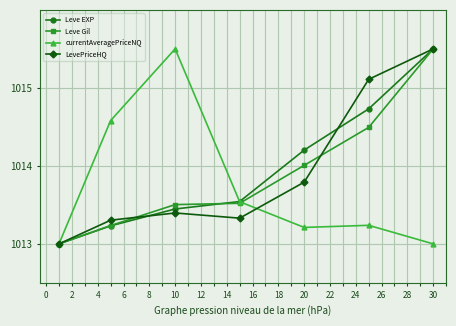

True or false: LevePriceHQ has more than 1 interior local peaks.

False